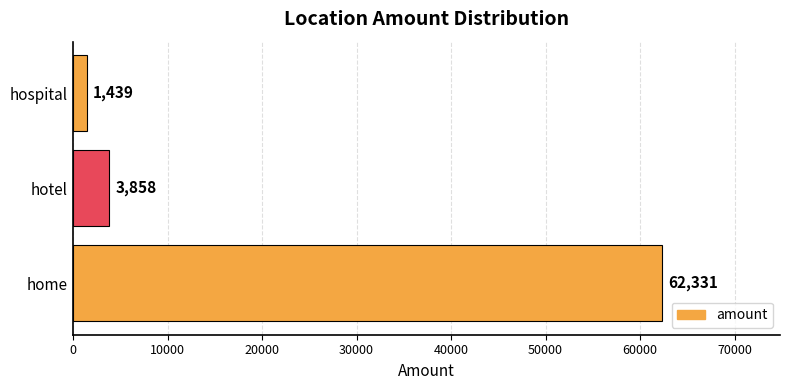

What is the greatest value displayed?

62331